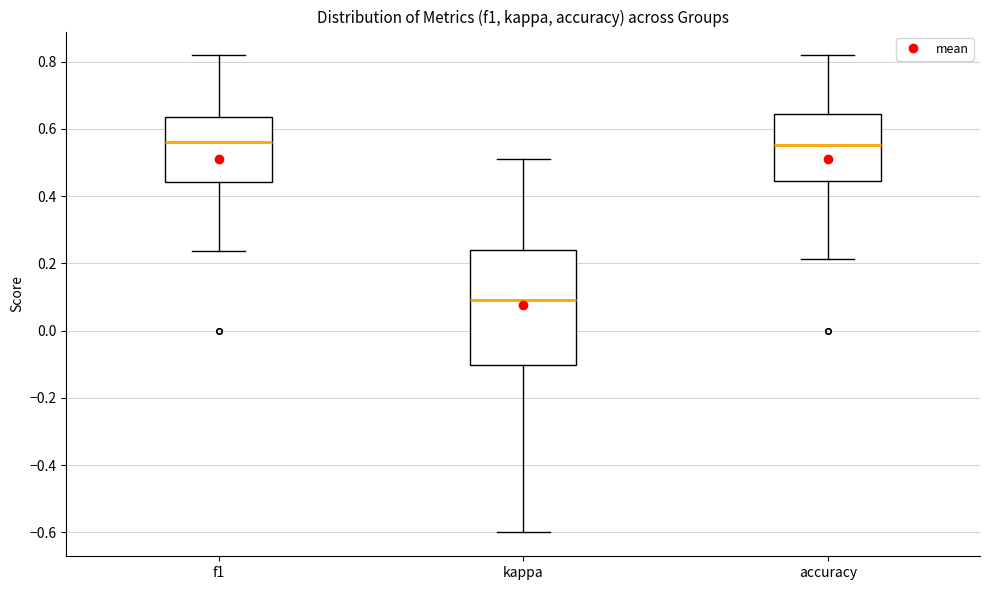

Where does the upper whisker of the box for f1 end on the y-axis? The values are not printed on the chart, so give them approximately, as read against the axis.

0.82